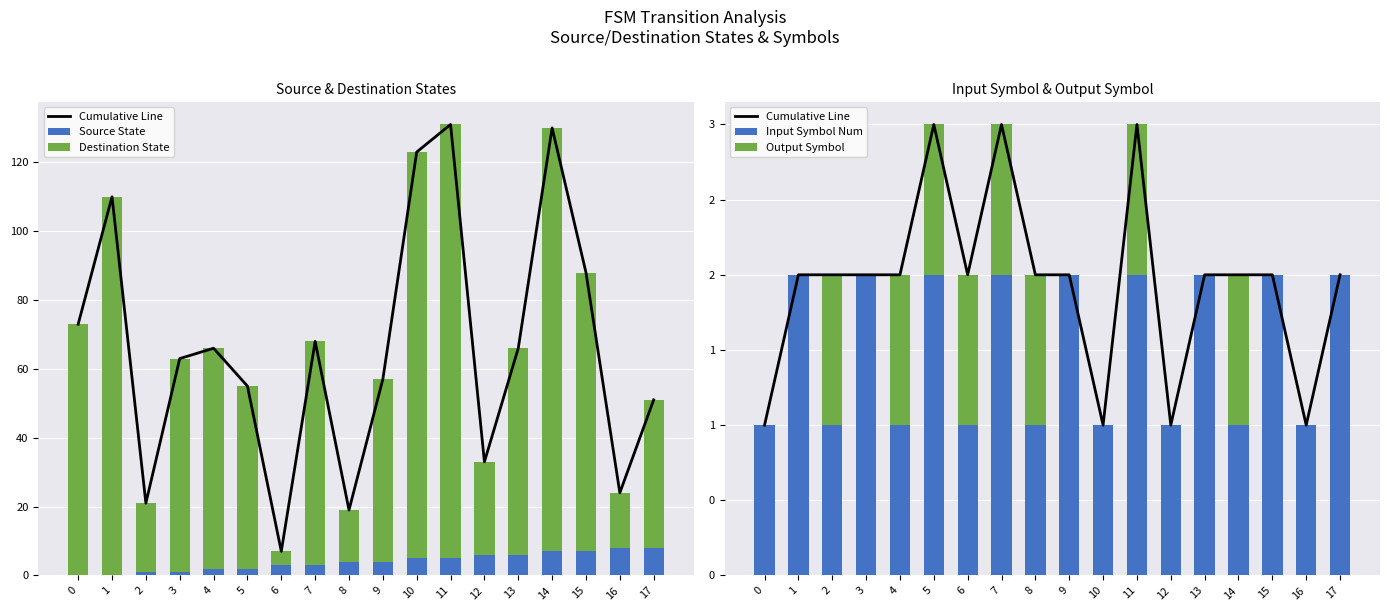

Where is Destination State nearest to the value 65?

7